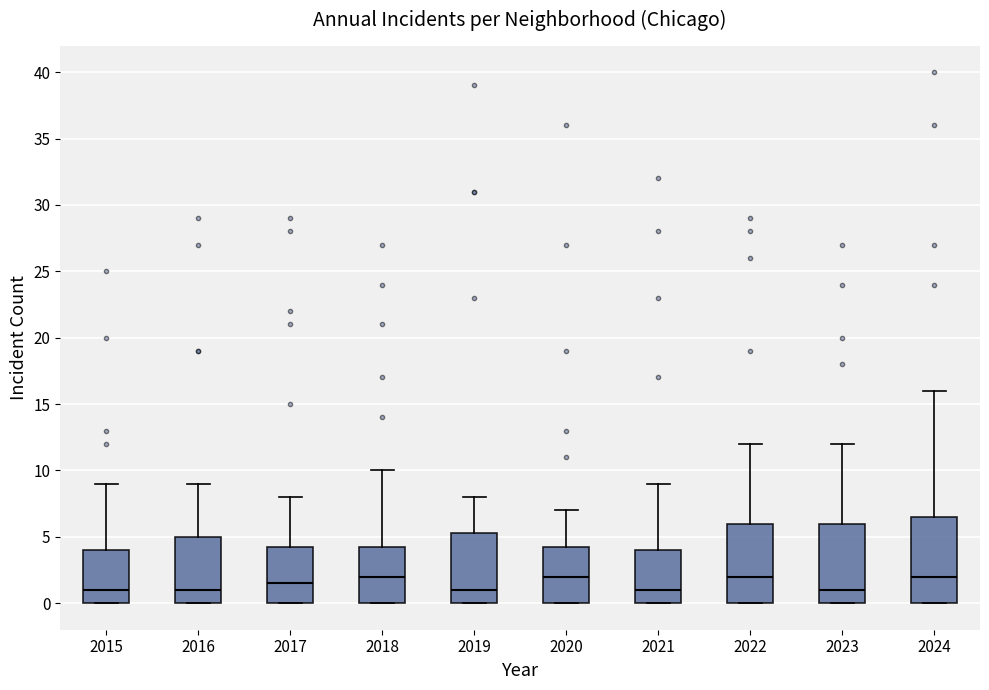

Reading left to right, read every box against the y-axis: the position of its median line, the range the box covers, and the ends of its whiskers. The values are not printed on the chart, so give them approximately, as read against the axis.

2015: median 1.0, box 0.0 to 4.0, whiskers 0.0 to 9.0
2016: median 1.0, box 0.0 to 5.0, whiskers 0.0 to 9.0
2017: median 1.5, box 0.0 to 4.5, whiskers 0.0 to 8.0
2018: median 2.0, box 0.0 to 4.5, whiskers 0.0 to 10.0
2019: median 1.0, box 0.0 to 5.5, whiskers 0.0 to 8.0
2020: median 2.0, box 0.0 to 4.5, whiskers 0.0 to 7.0
2021: median 1.0, box 0.0 to 4.0, whiskers 0.0 to 9.0
2022: median 2.0, box 0.0 to 6.0, whiskers 0.0 to 12.0
2023: median 1.0, box 0.0 to 6.0, whiskers 0.0 to 12.0
2024: median 2.0, box 0.0 to 6.5, whiskers 0.0 to 16.0